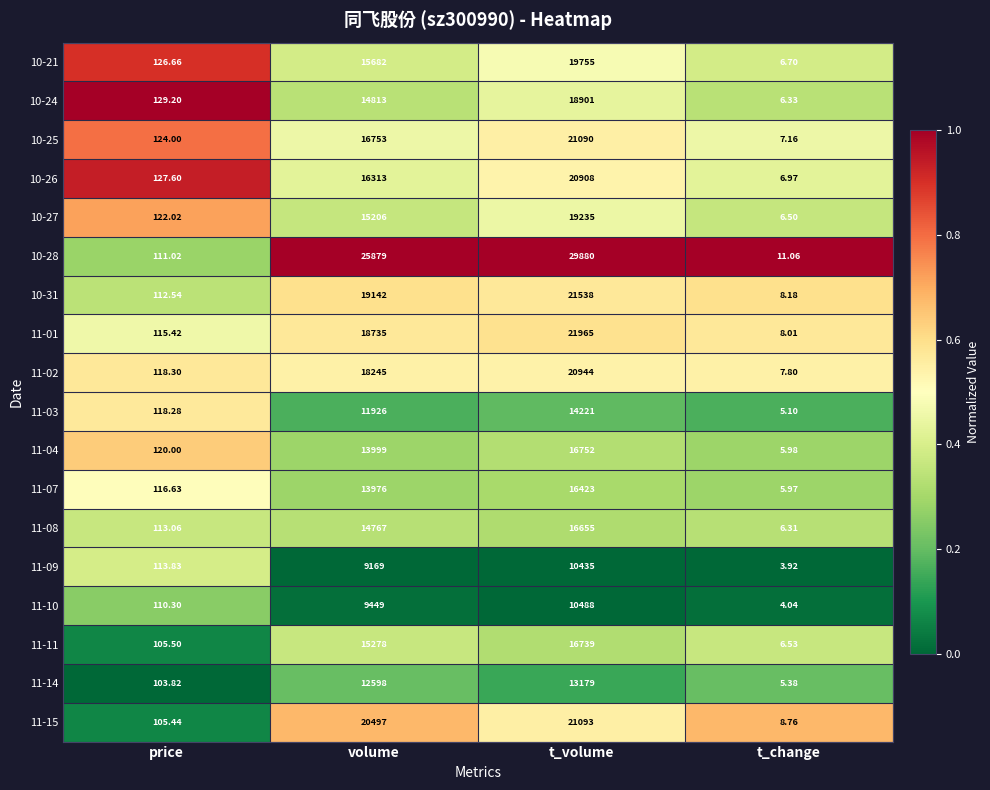

Where is 11-04 nearest to the value 8378?

volume